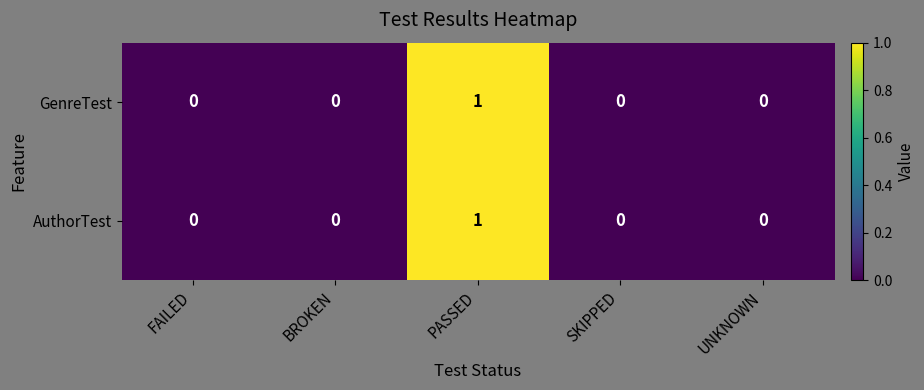

The value of GenreTest at FAILED is 0. True or false?

True